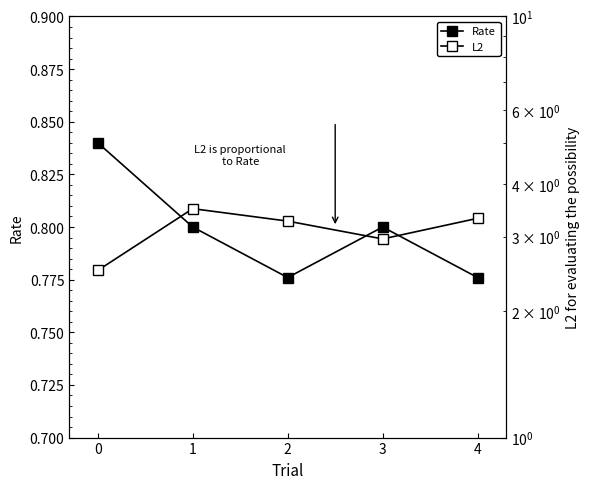

What is the value of the Rate point at the 4th from the left?

0.8